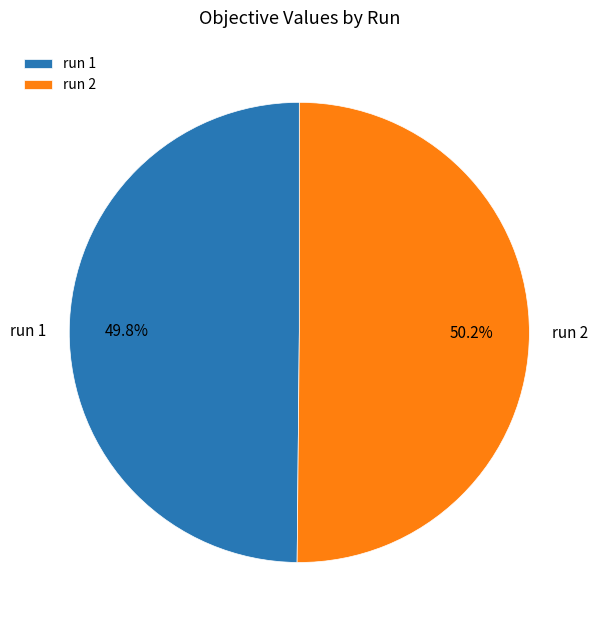

Do run 1 and run 2 together represent more than half of the pie?

Yes